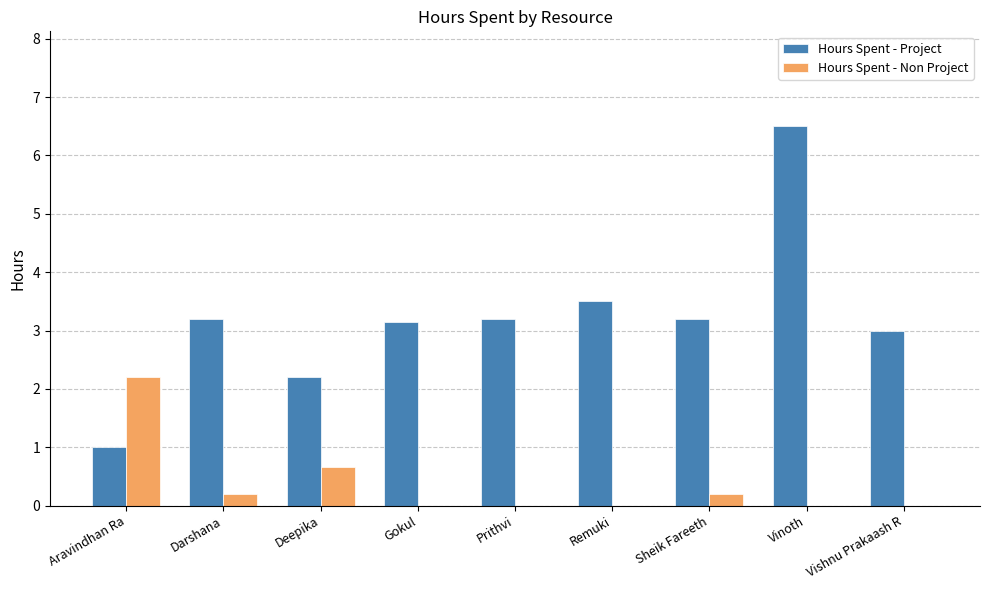

What is the maximum value shown in the chart?

6.5